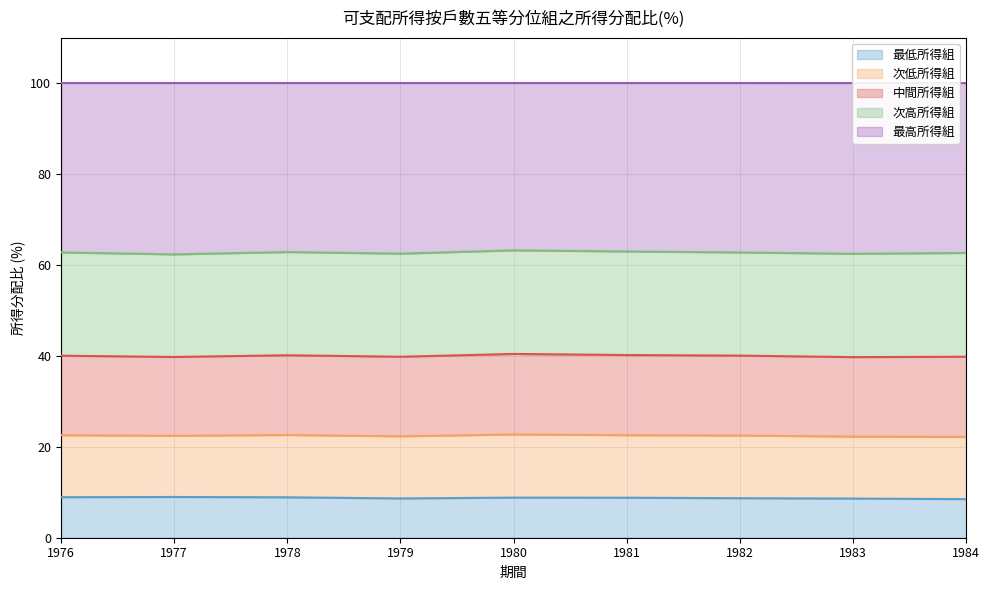

Does the chart have visible grid lines?

Yes